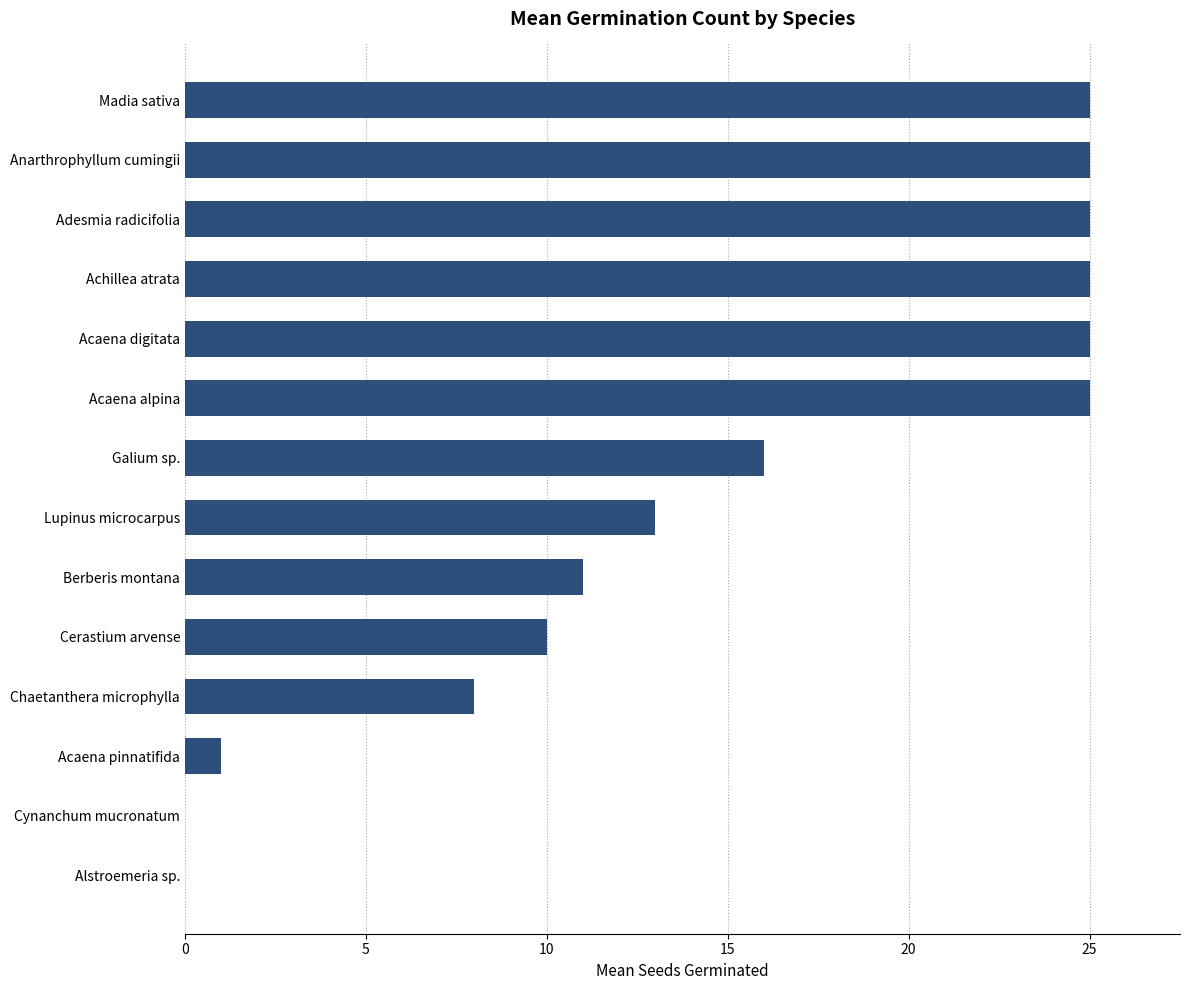

What is the approximate value at Adesmia radicifolia, to the nearest 5?

25